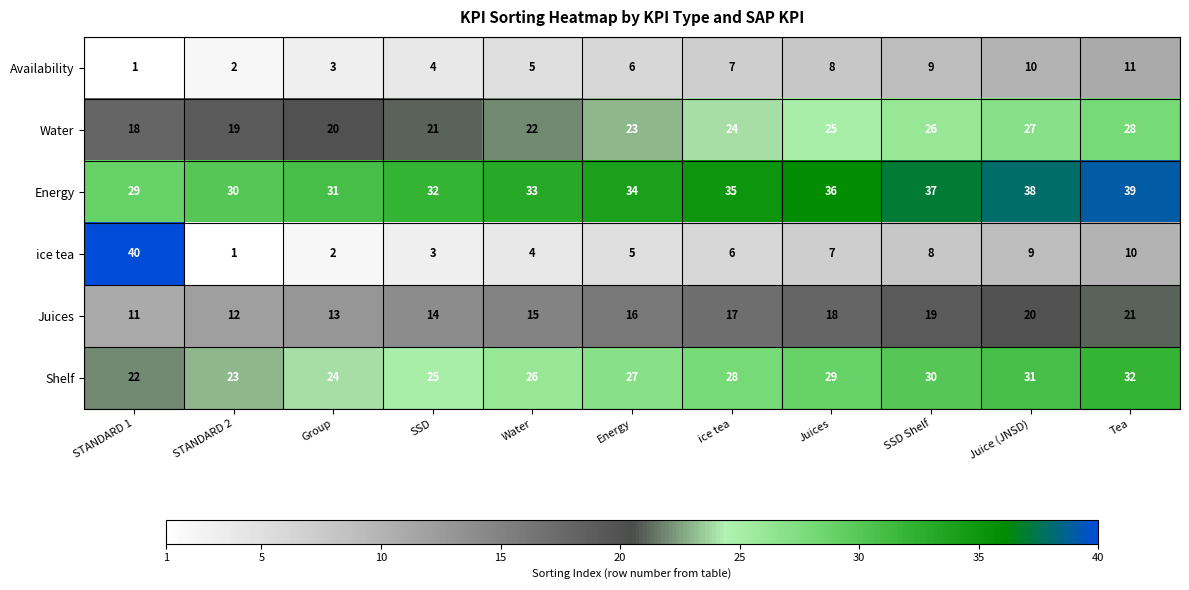

Count the Water values in the range 20 to 26.

7